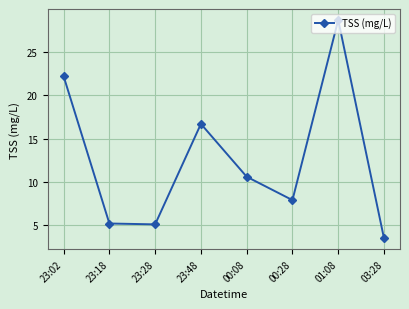

True or false: there are more than 2 points higher than both neighbors.

False